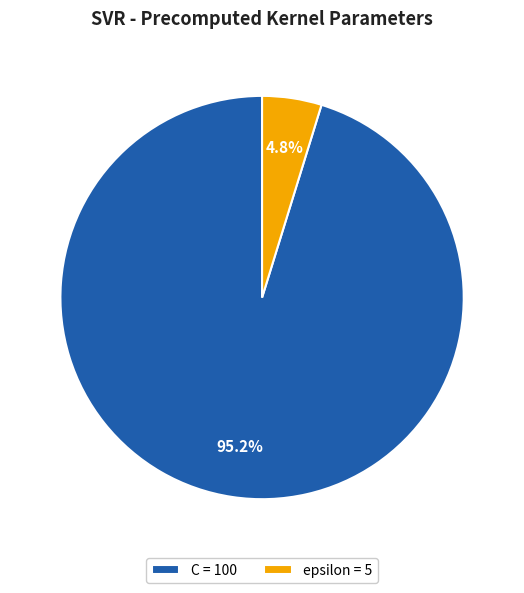

Is there a majority slice in this chart?

Yes